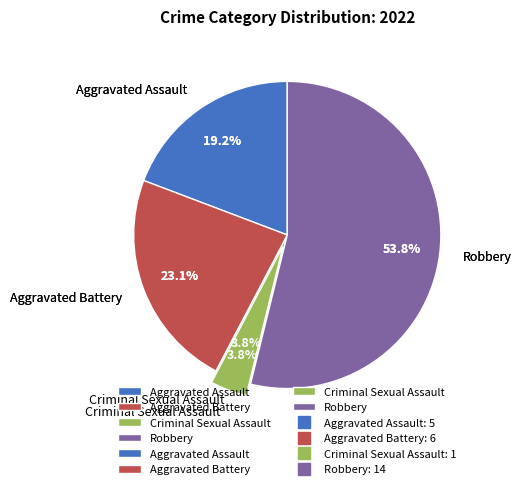

How many segments does this pie chart have?

4